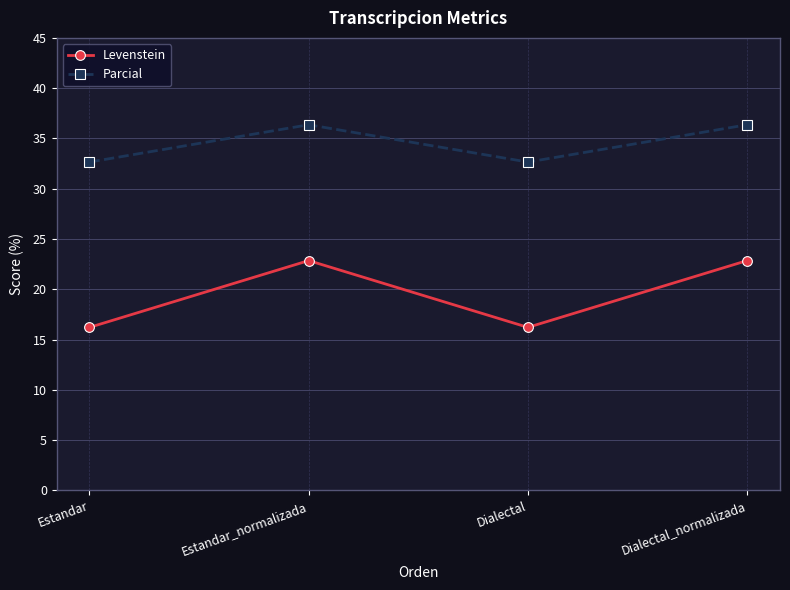

True or false: Levenstein and Parcial cross at least once.

False